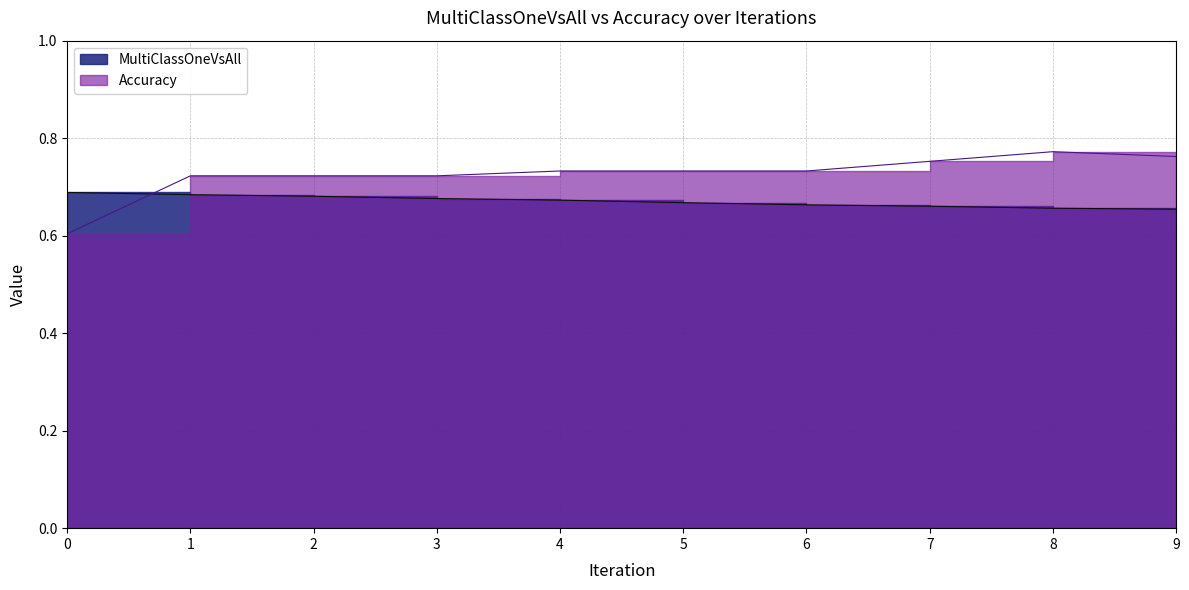

What are all the series names shown in the legend?

MultiClassOneVsAll, Accuracy